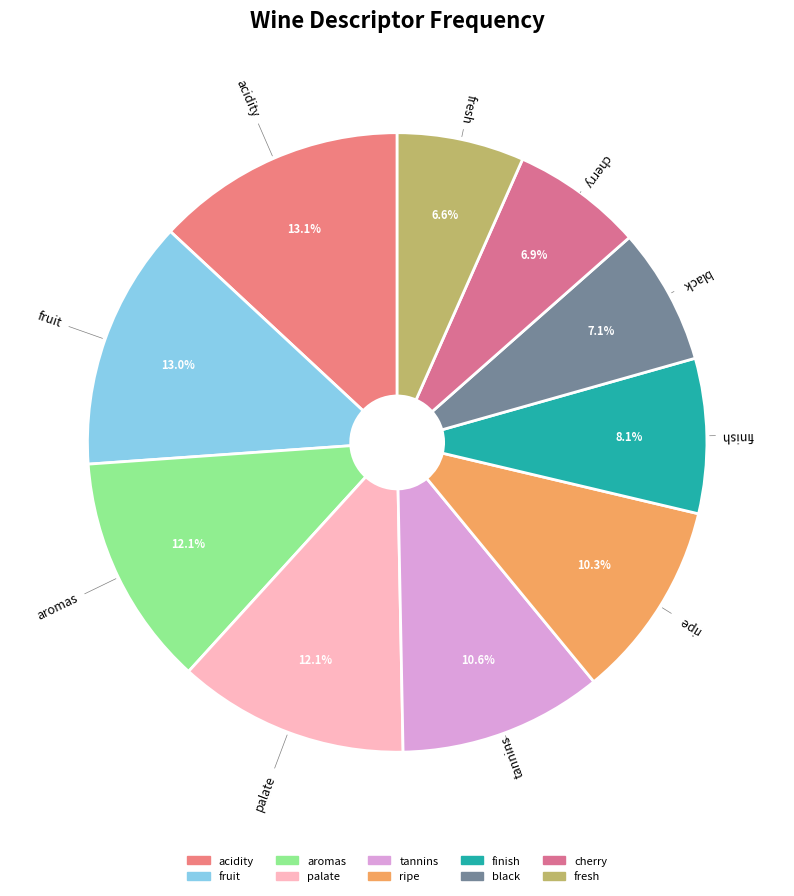

Is ripe the majority of the pie?

No